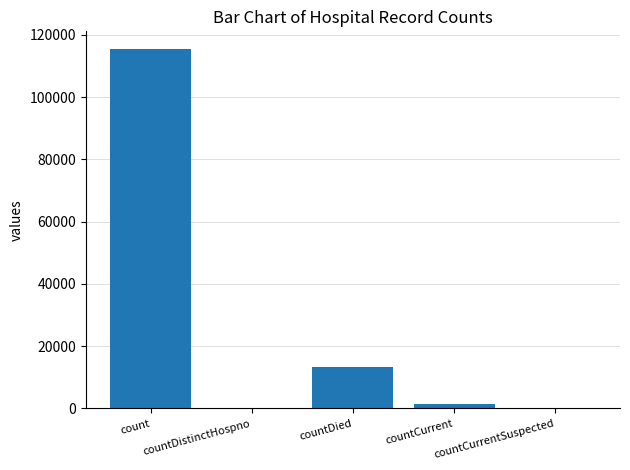

Reading left to right, what are all the values shown in this chart?

count=115379	countDistinctHospno=0	countDied=13343	countCurrent=1383	countCurrentSuspected=0